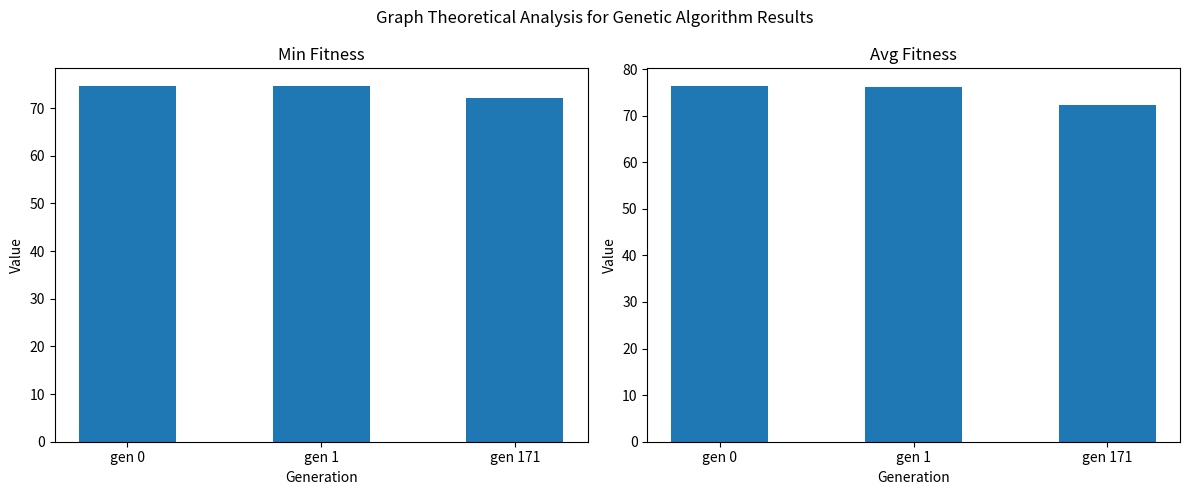

Is it true that min equals 74.6 at gen 0?

True